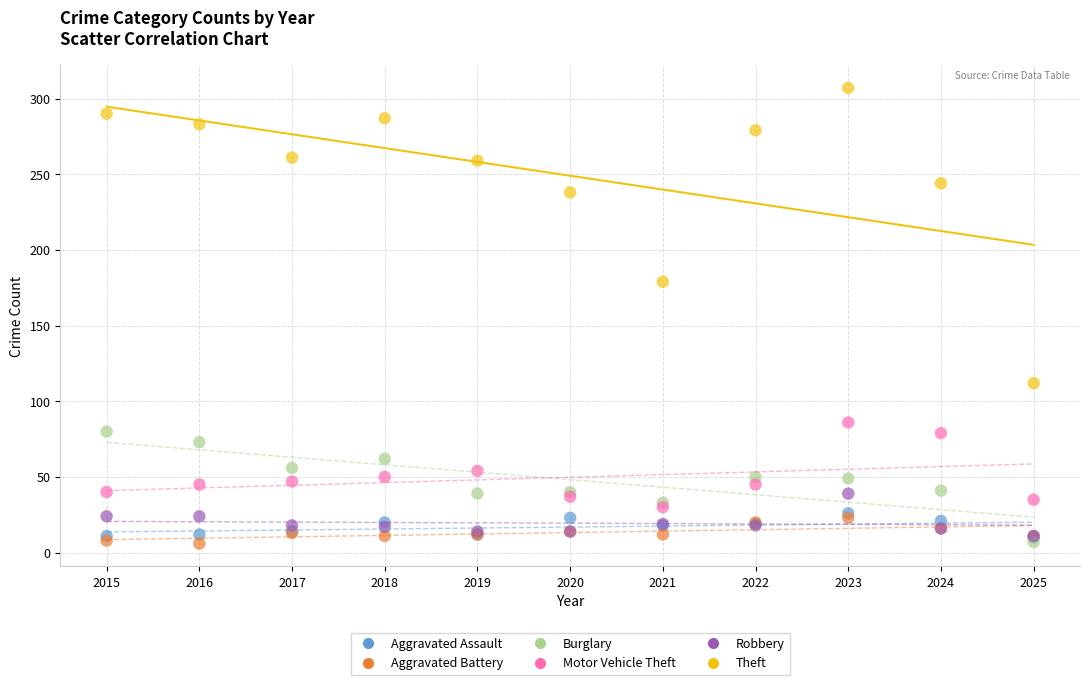

Across all series, what Y value is closest to 156?

179